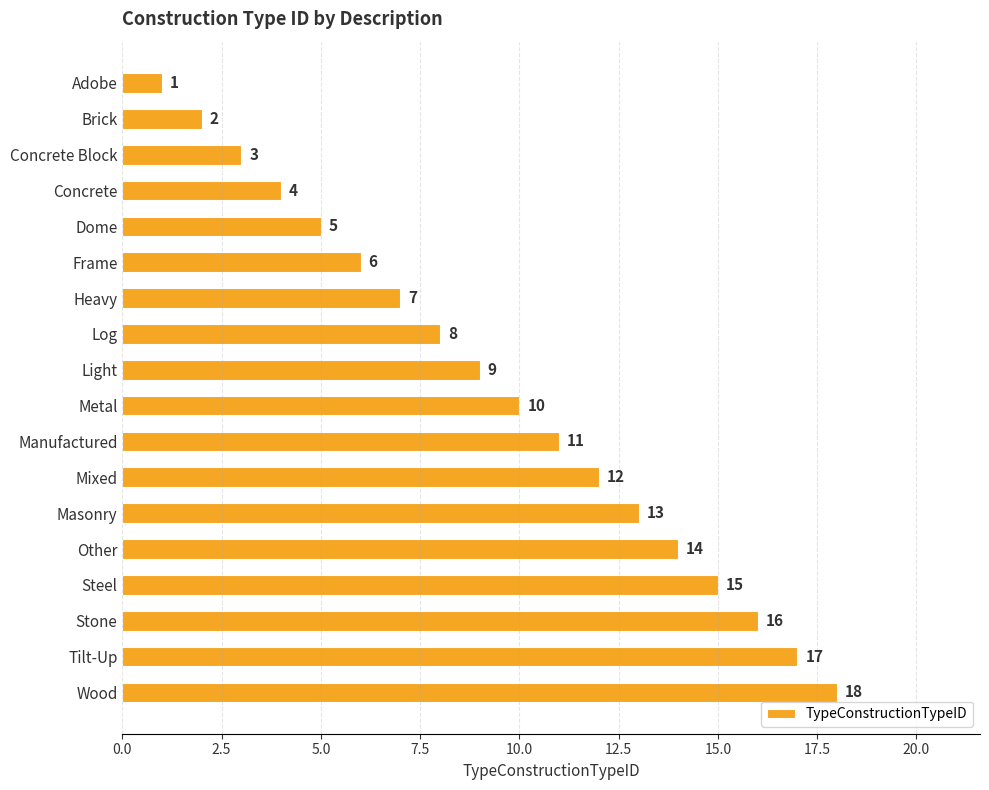

List the labels in order of value, smallest first.

Adobe, Brick, Concrete Block, Concrete, Dome, Frame, Heavy, Log, Light, Metal, Manufactured, Mixed, Masonry, Other, Steel, Stone, Tilt-Up, Wood